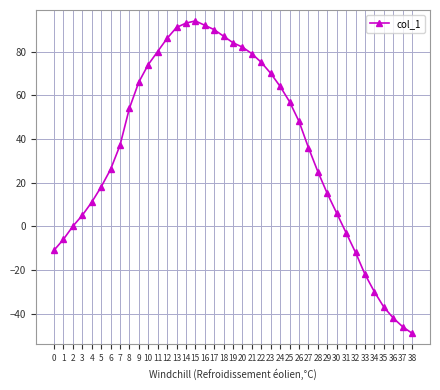

Is it true that the value at 1 is -6?

True